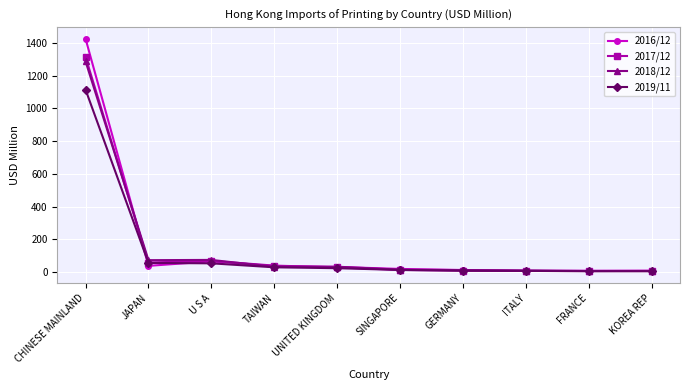

The value of 2019/11 at JAPAN is 54.6. True or false?

True